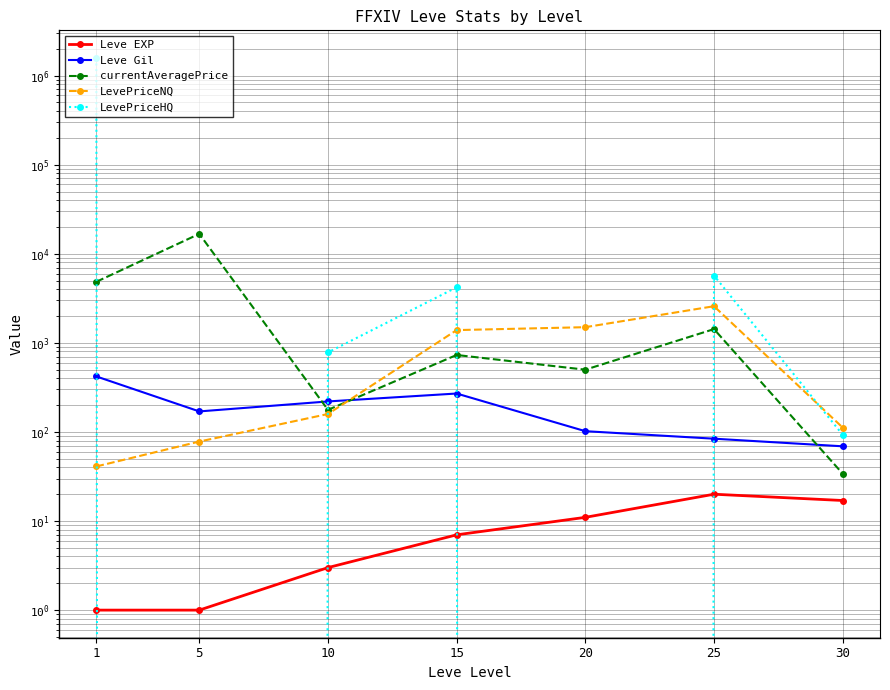

The currentAveragePrice series shows 739 at 20. True or false?

False